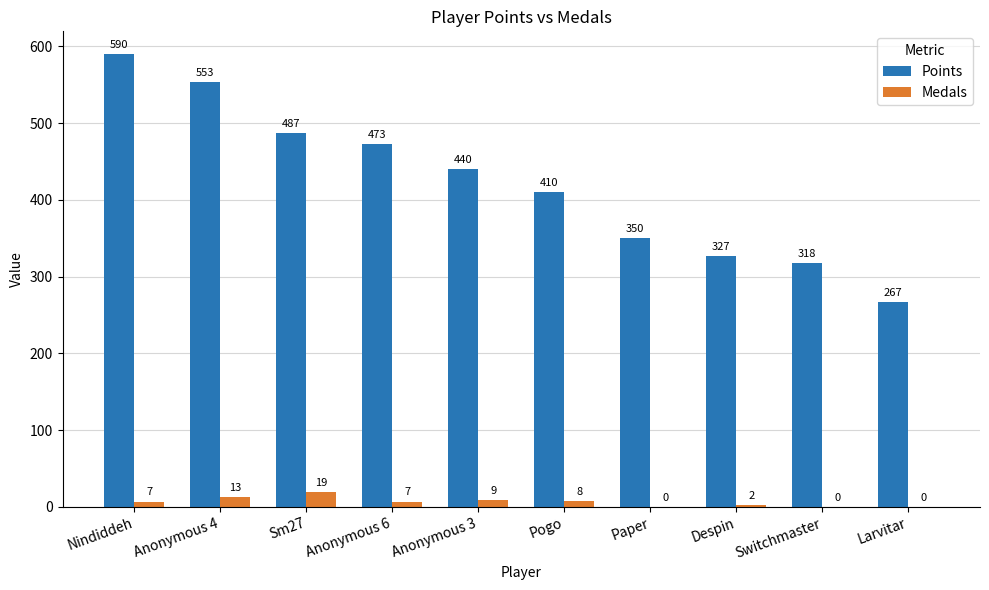

How many distinct data groups are displayed?

2